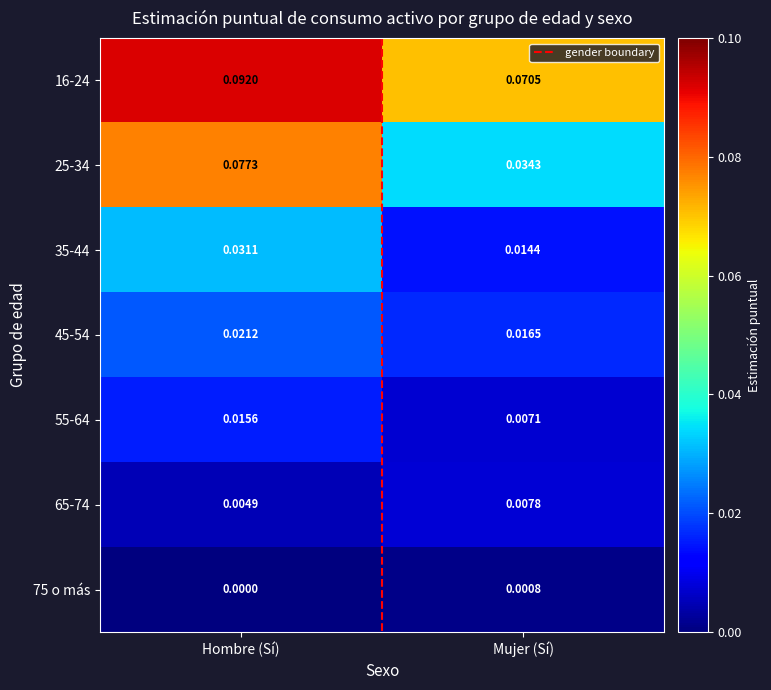

Is the value of 75 o más at Hombre (Sí) greater than the value of 35-44 at Hombre (Sí)?

No